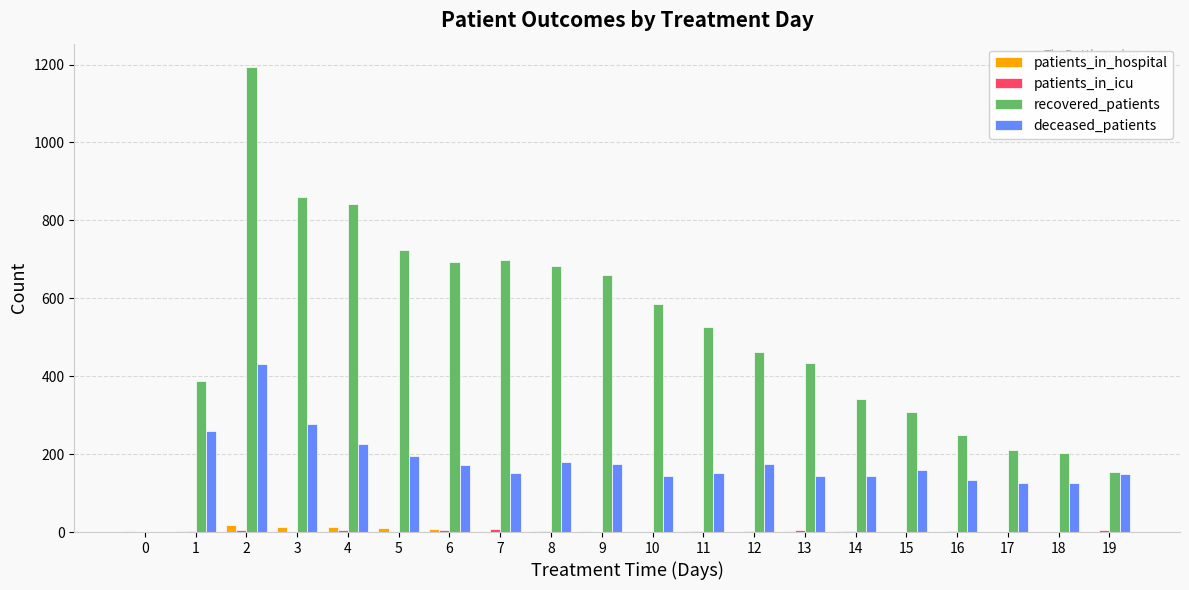

What is the greatest value displayed?

1194